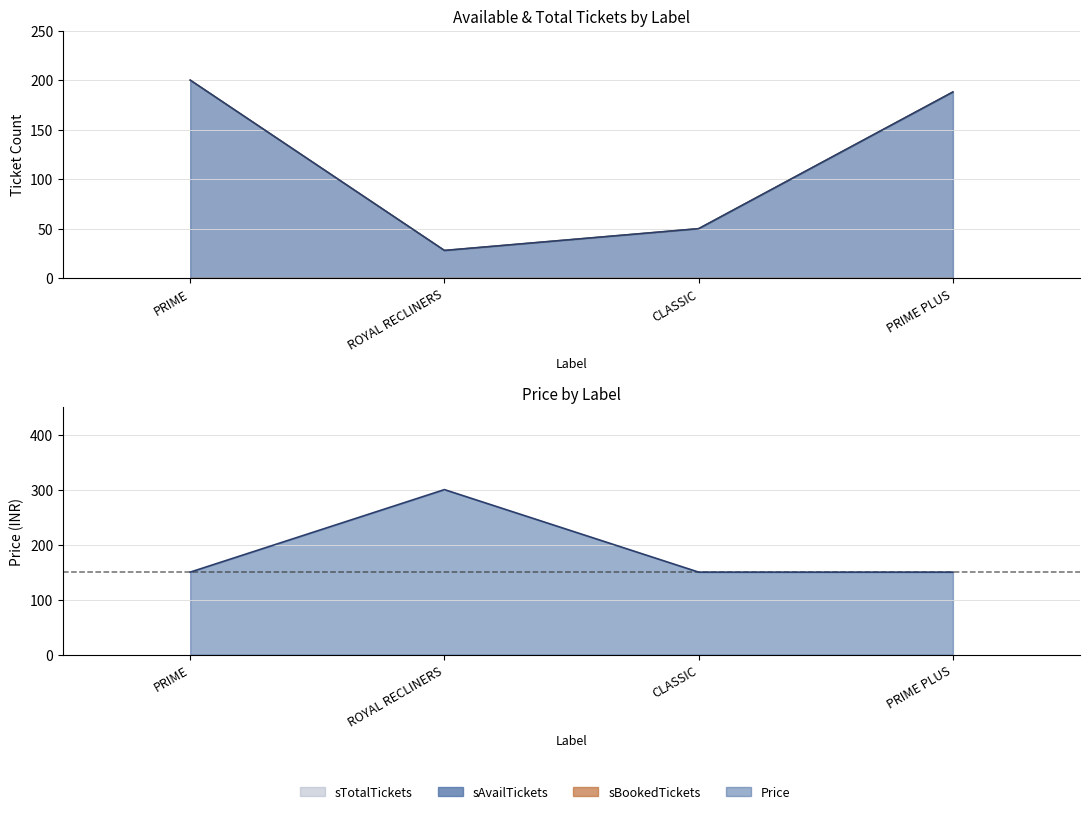

Where is Price nearest to the value 225?

PRIME